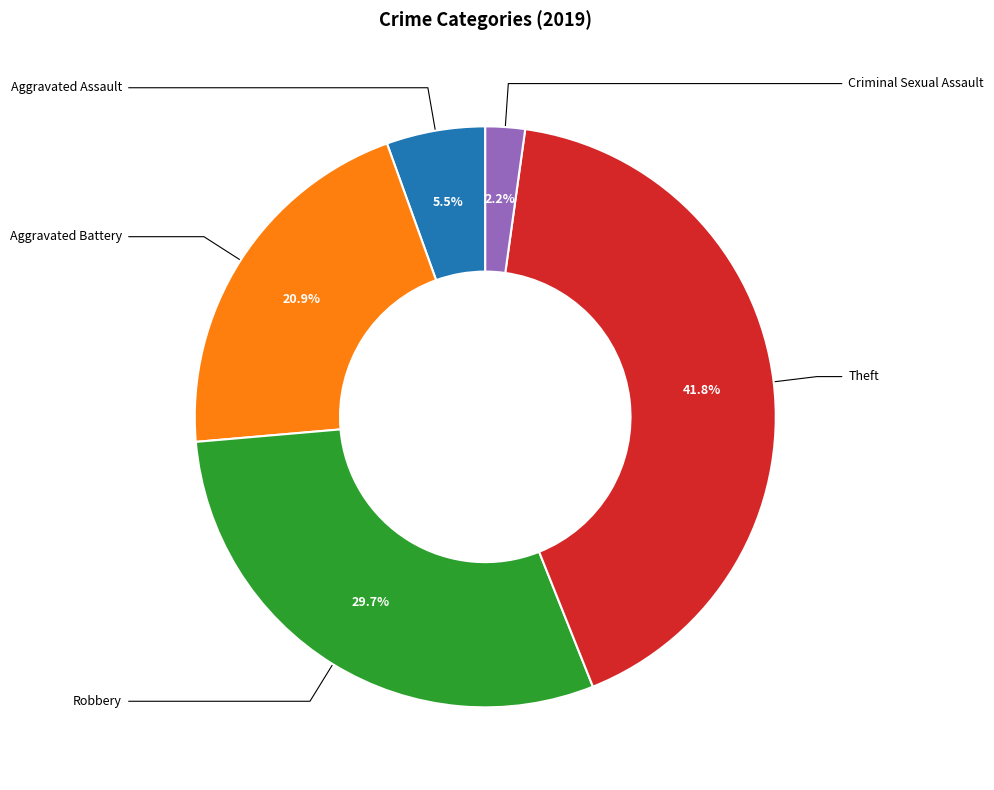

Does any single category account for the majority?

No